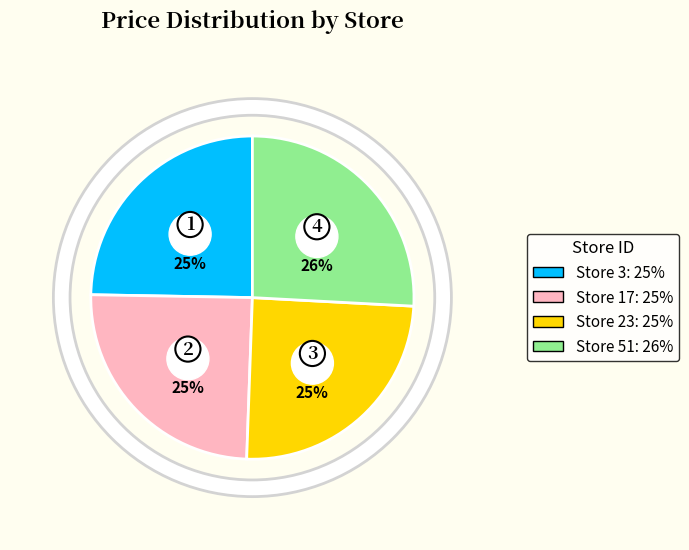

To the nearest percent, what is the difference between the 51 and 17 slice percentages?

1%